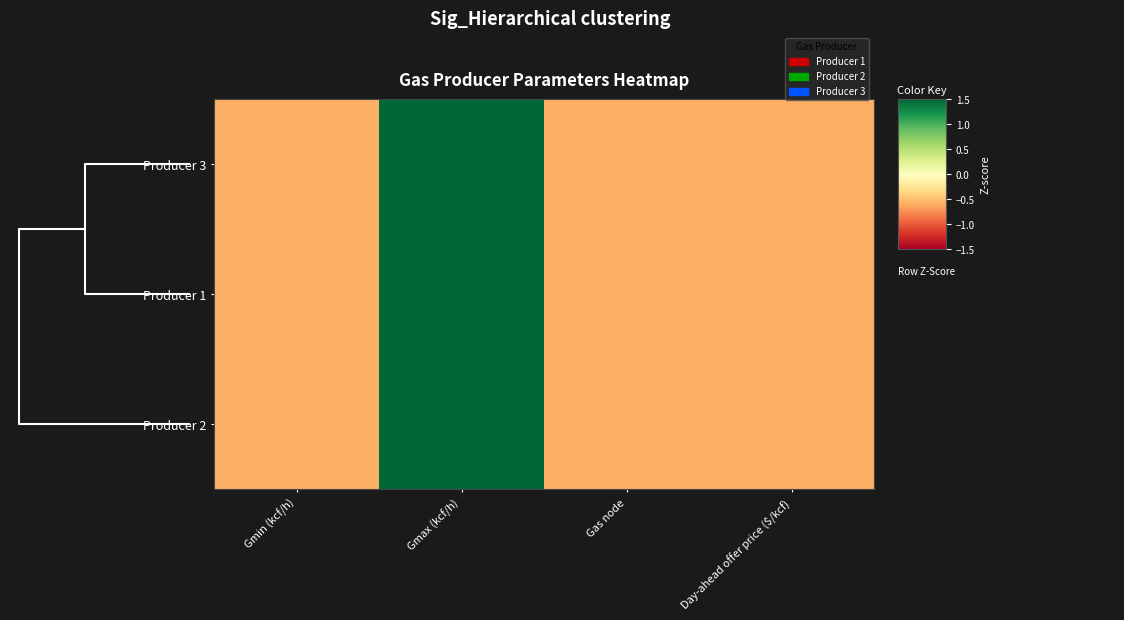

Reading left to right, what are all the values shown in this chart?

Producer 3: Gmin (kcf/h)=-0.6	Gmax (kcf/h)=1.7	Gas node=-0.6	Day-ahead offer price ($/kcf)=-0.6
Producer 1: Gmin (kcf/h)=-0.6	Gmax (kcf/h)=1.7	Gas node=-0.6	Day-ahead offer price ($/kcf)=-0.6
Producer 2: Gmin (kcf/h)=-0.6	Gmax (kcf/h)=1.7	Gas node=-0.6	Day-ahead offer price ($/kcf)=-0.6